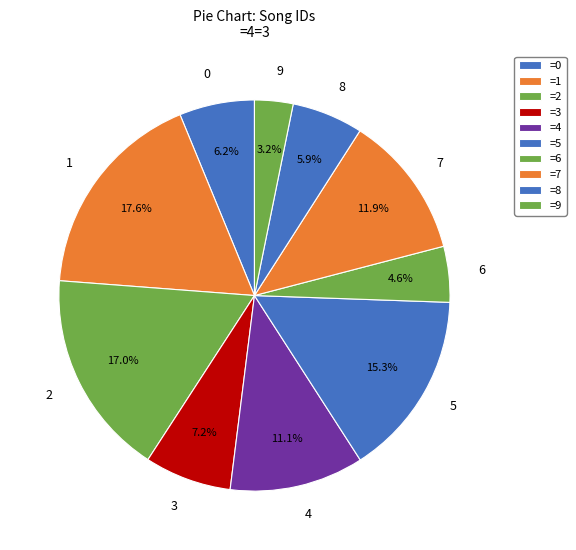

What portion of the pie excludes 1?

82.4%